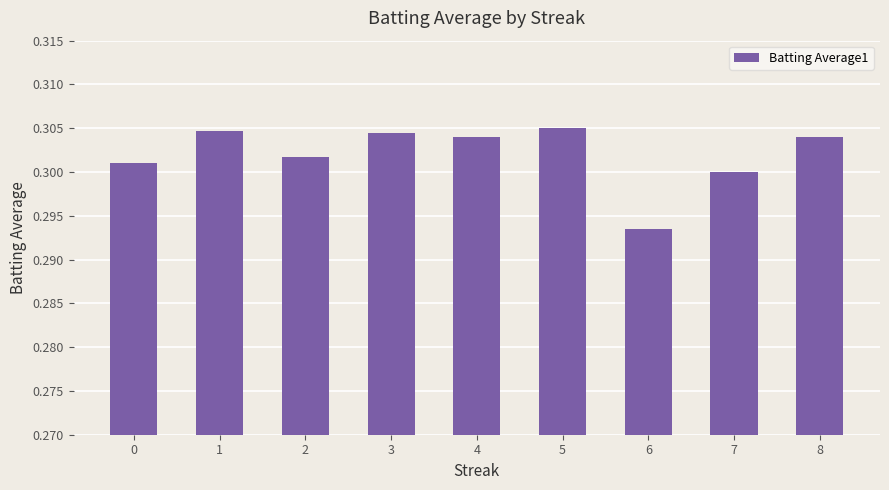

Which label corresponds to the smallest value in the chart?

6